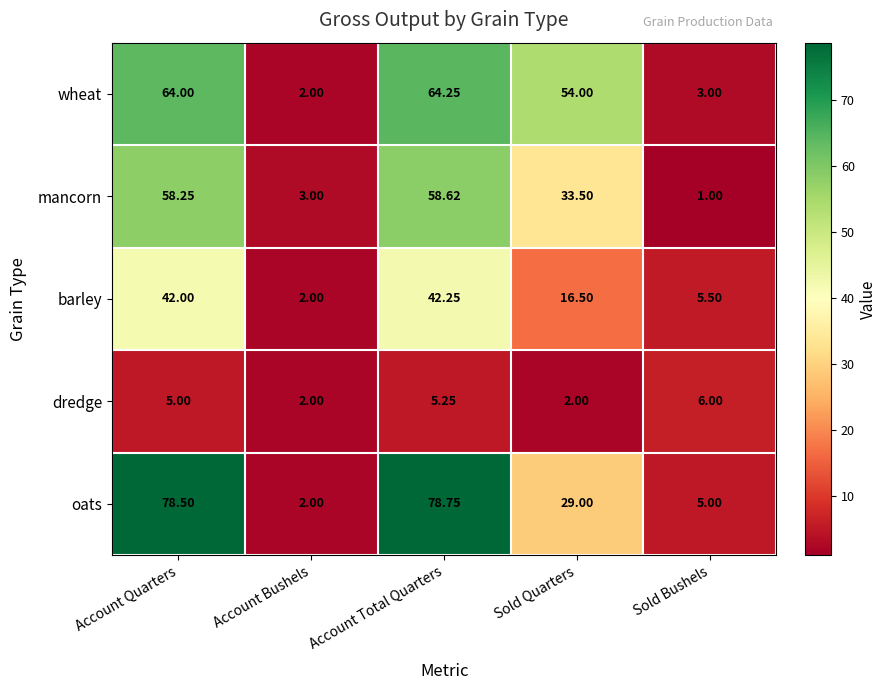

What is the difference between the highest and lowest values at Account Quarters?

73.5